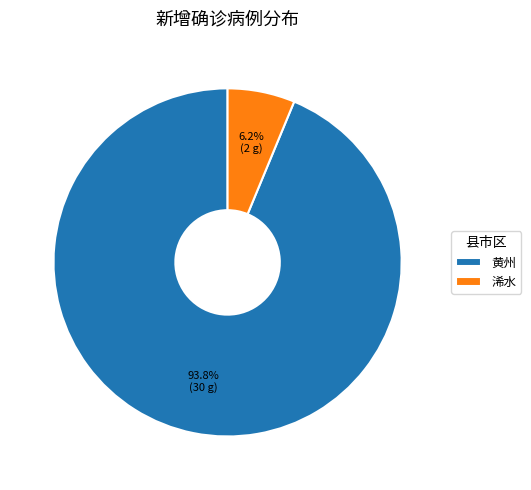

What is the largest slice in the pie chart?

黄州